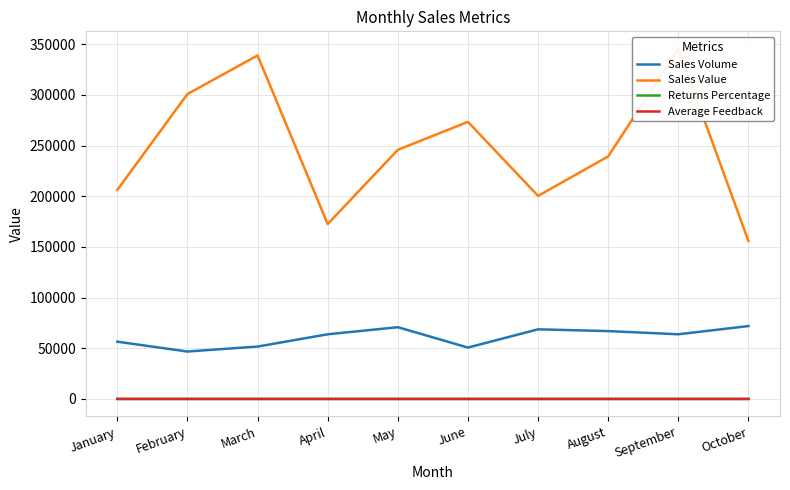

How many data points in Sales Volume are above 63790?

4